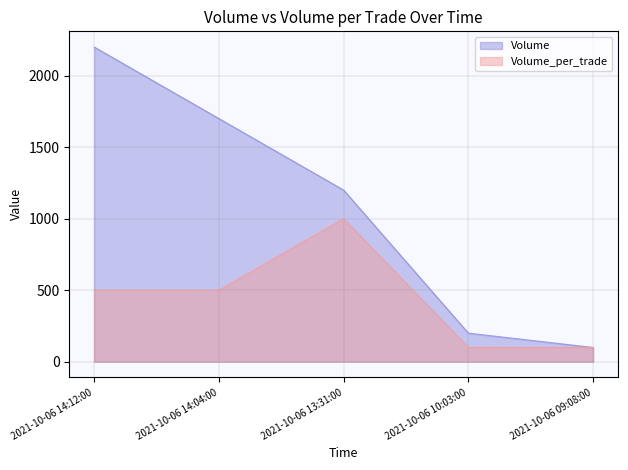

Count the Volume_per_trade values in the range 100 to 500.

4